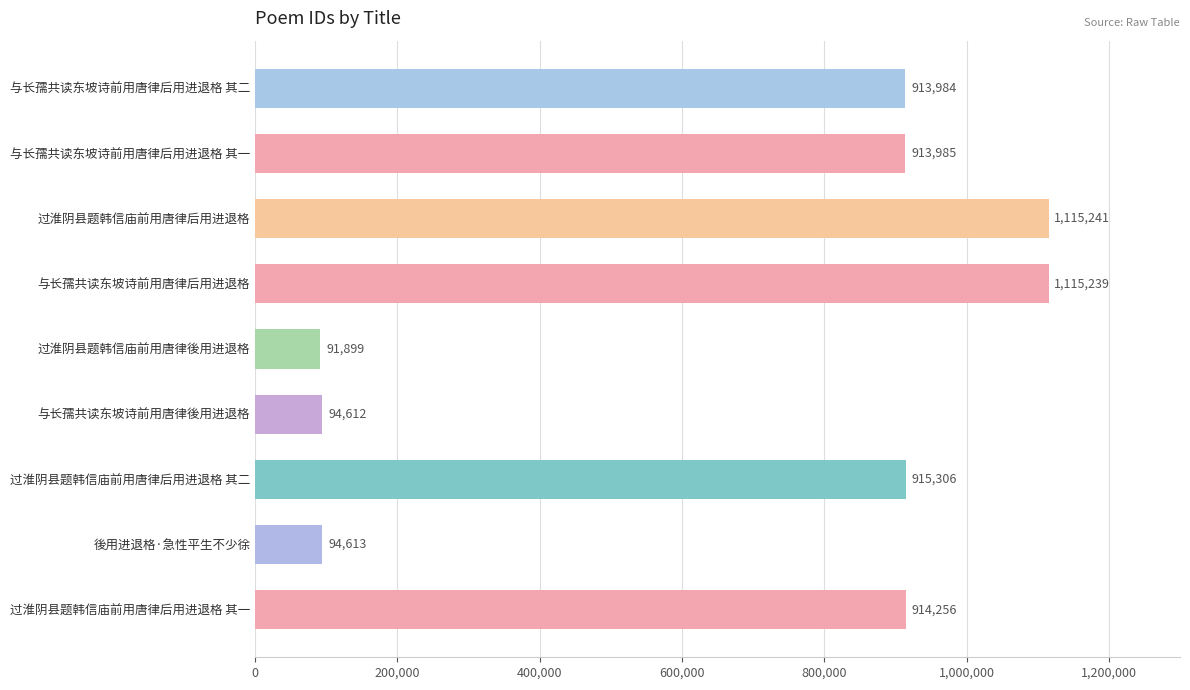

True or false: the data shows 1592515 at 与长孺共读东坡诗前用唐律后用进退格 其二.

False